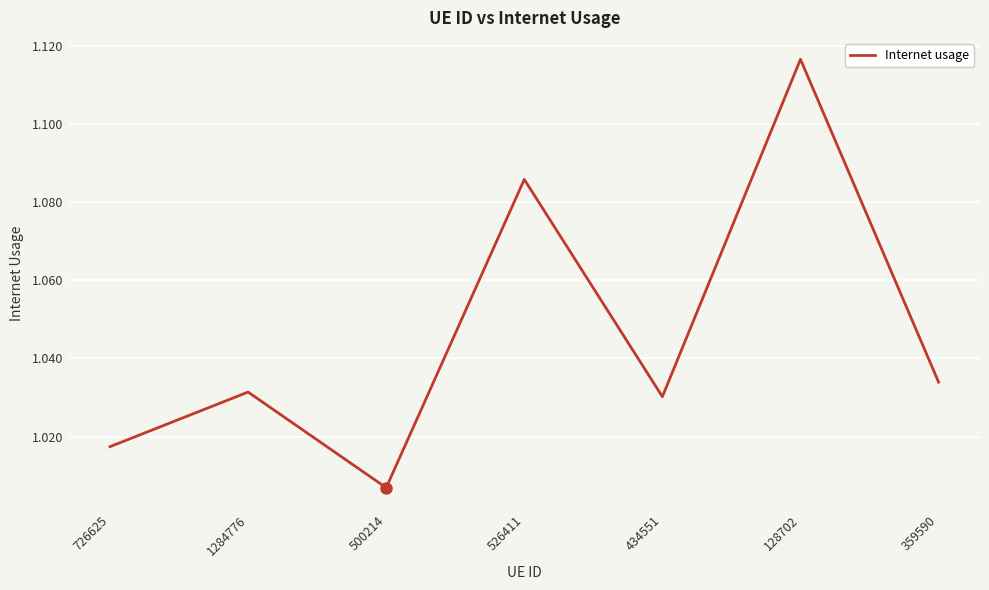

Between 359590 and 128702, which is larger?

128702